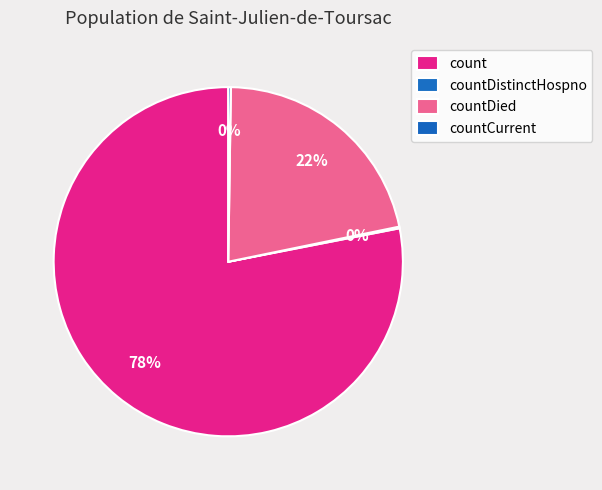

To the nearest percent, what portion does countDied represent?

22%